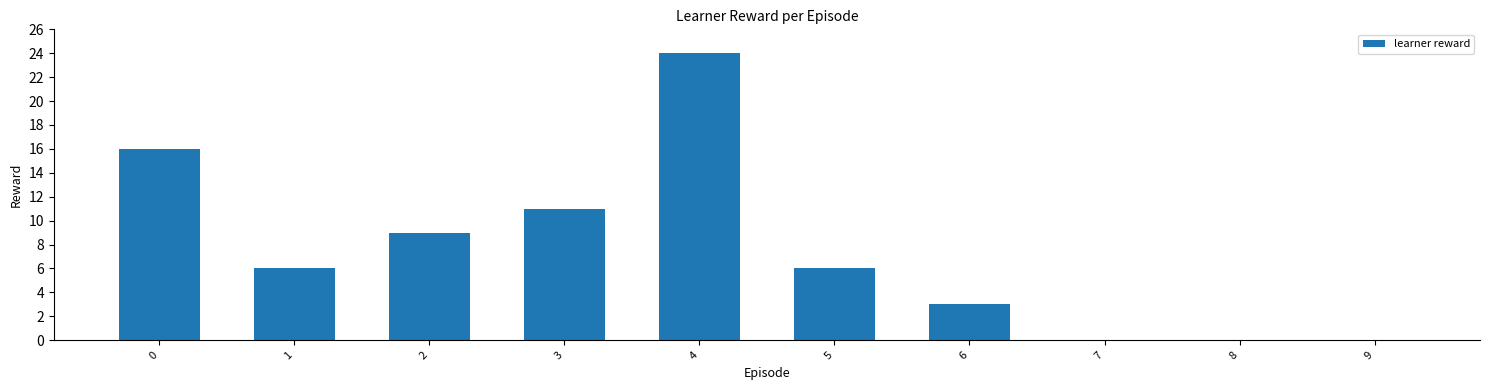

The chart shows a value of 16 at 0. True or false?

True